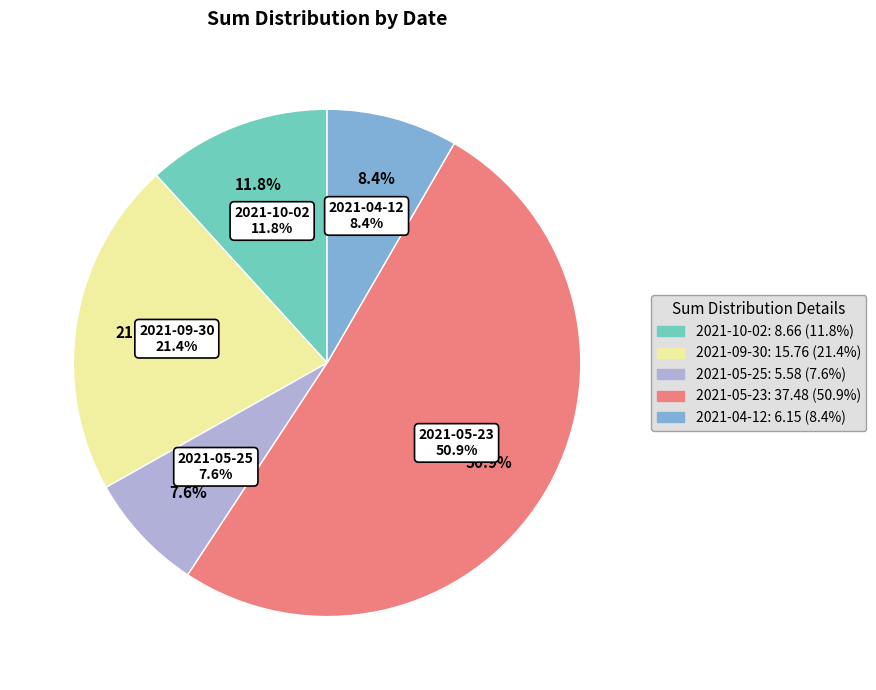

What is the change in value from 2021-09-30 to 2021-05-23?

+21.7